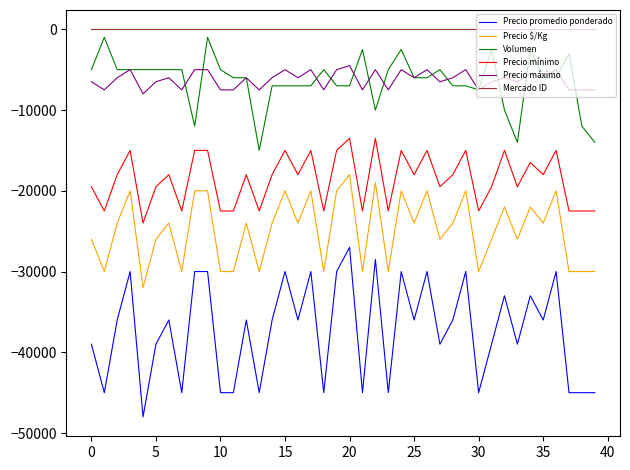

Which series has the largest range (max minus min)?

Precio promedio ponderado